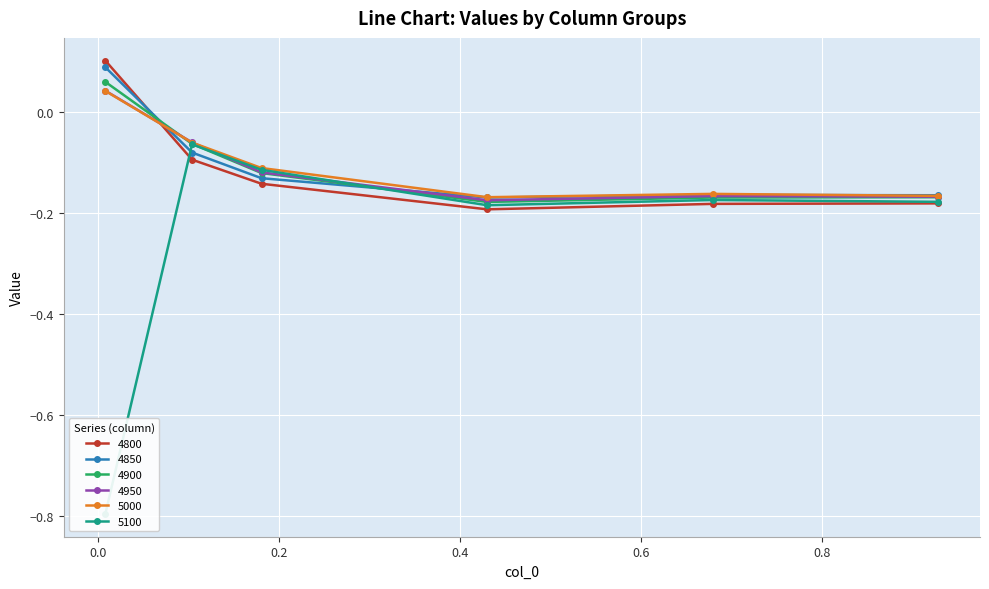

True or false: 4850 and 4950 cross at least once.

True